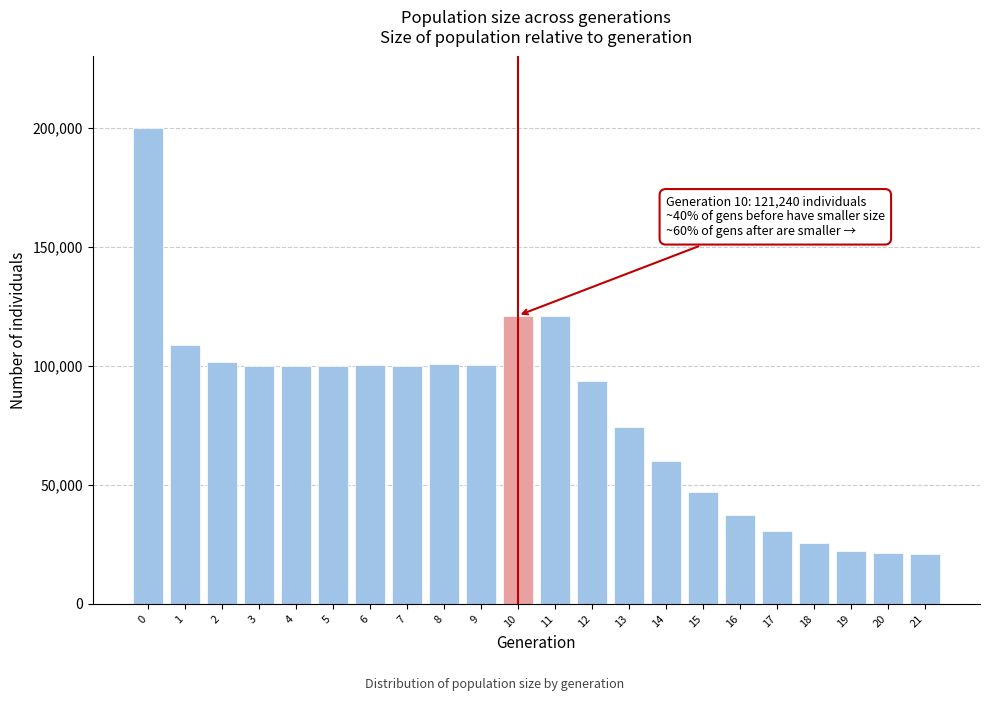

Is it true that the value at 21 is 34640?

False